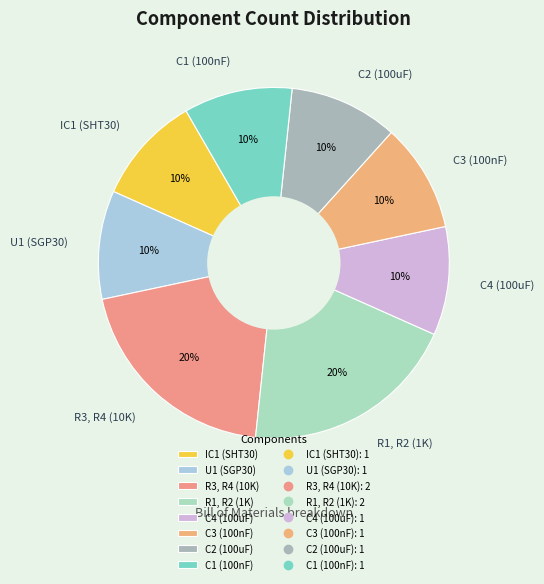

To the nearest percent, what is the difference between the largest and smallest slice percentages?

10%